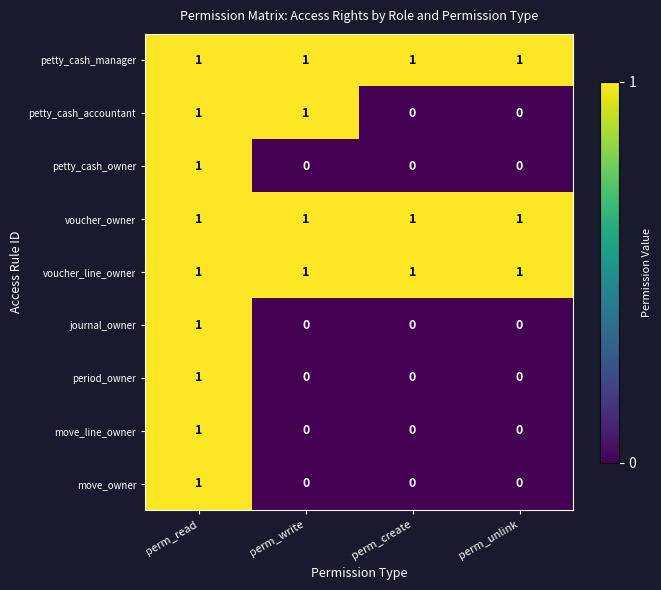

Which series changed the most between perm_write and perm_unlink?

petty_cash_accountant